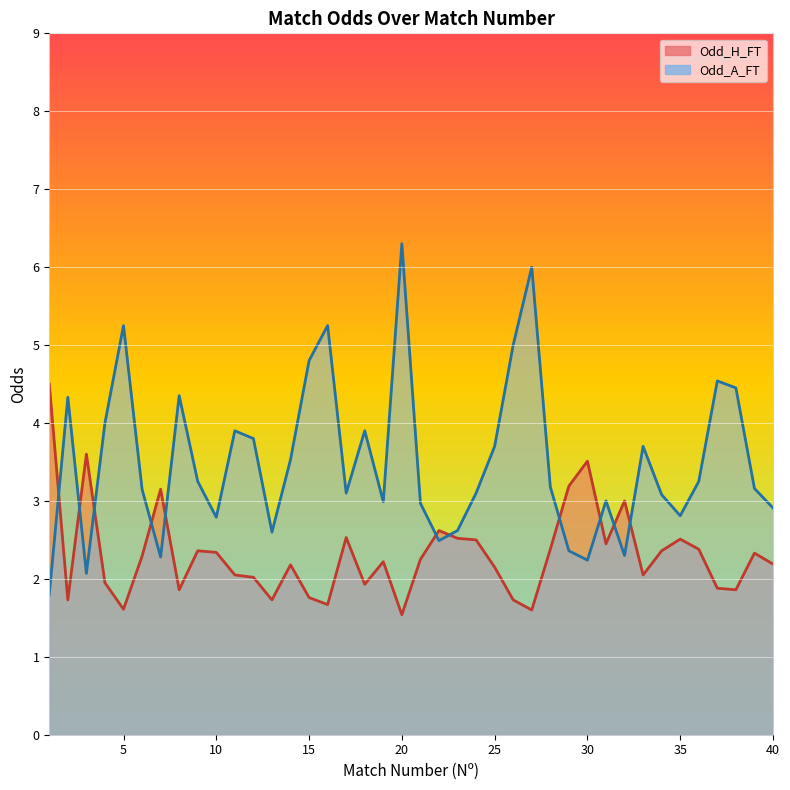

What is the difference between the highest and lowest values at 24?

0.6